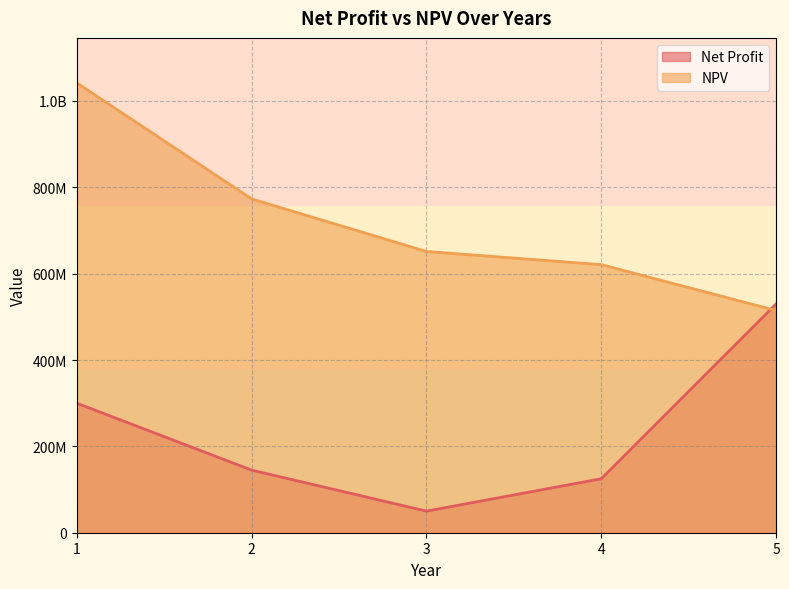

Which series has the largest total across all categories?

NPV